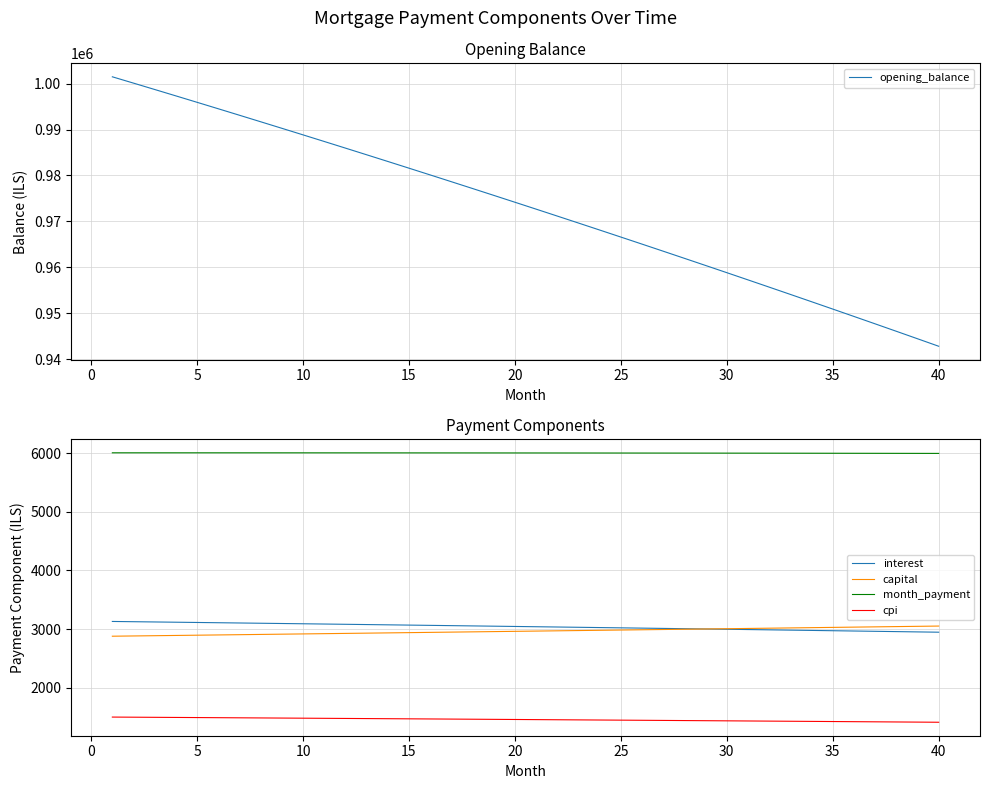

Which series has the largest total across all categories?

opening_balance